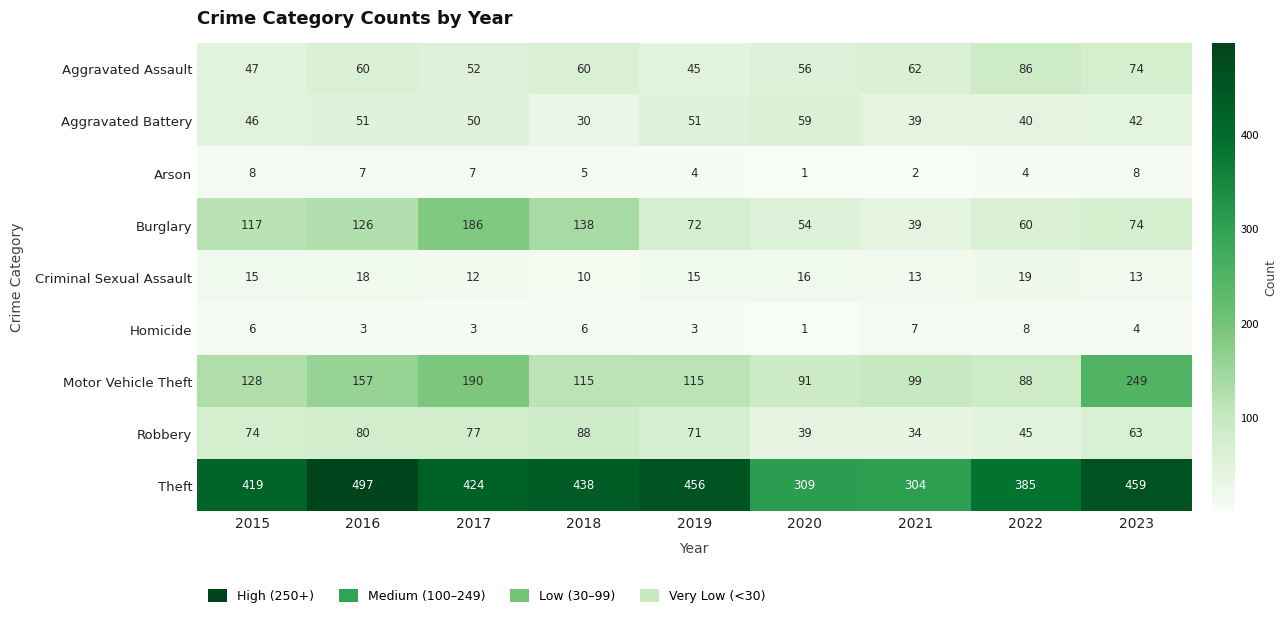

What is the sum of the Arson values at 2017 and 2023?

15